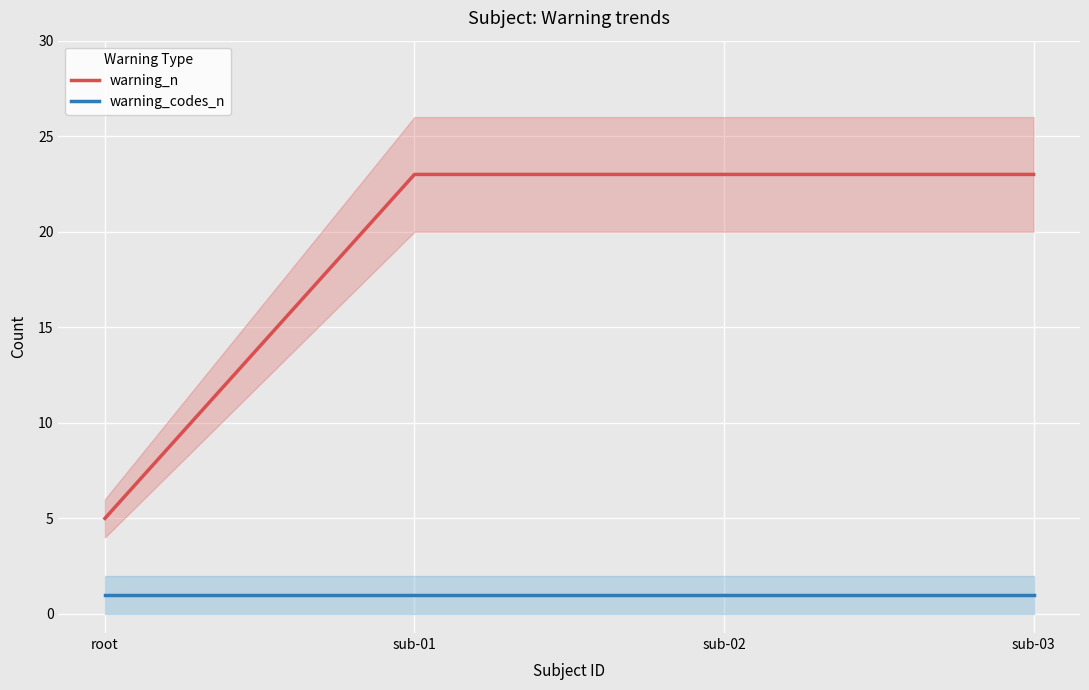

True or false: warning_codes_n and warning_n cross at least once.

False